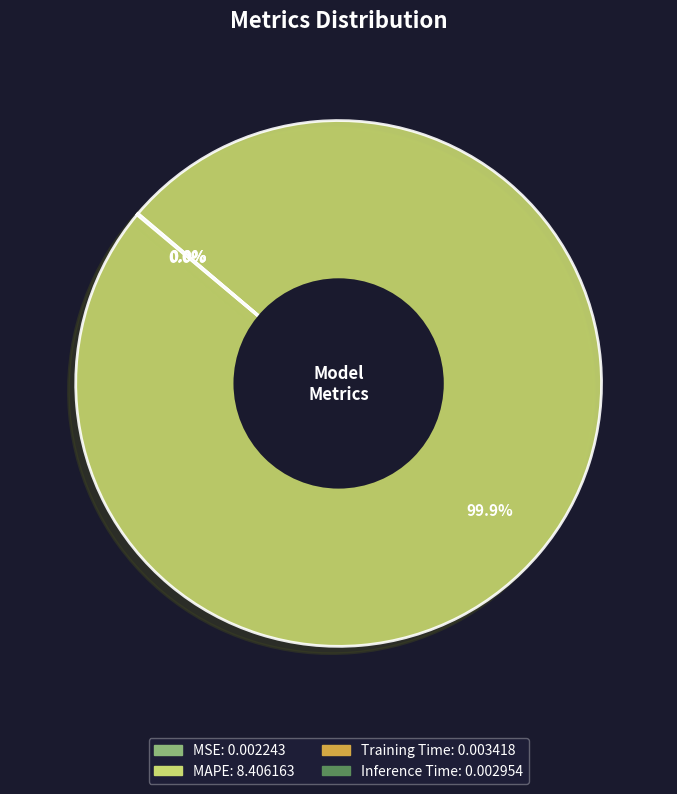

Is there a majority slice in this chart?

Yes